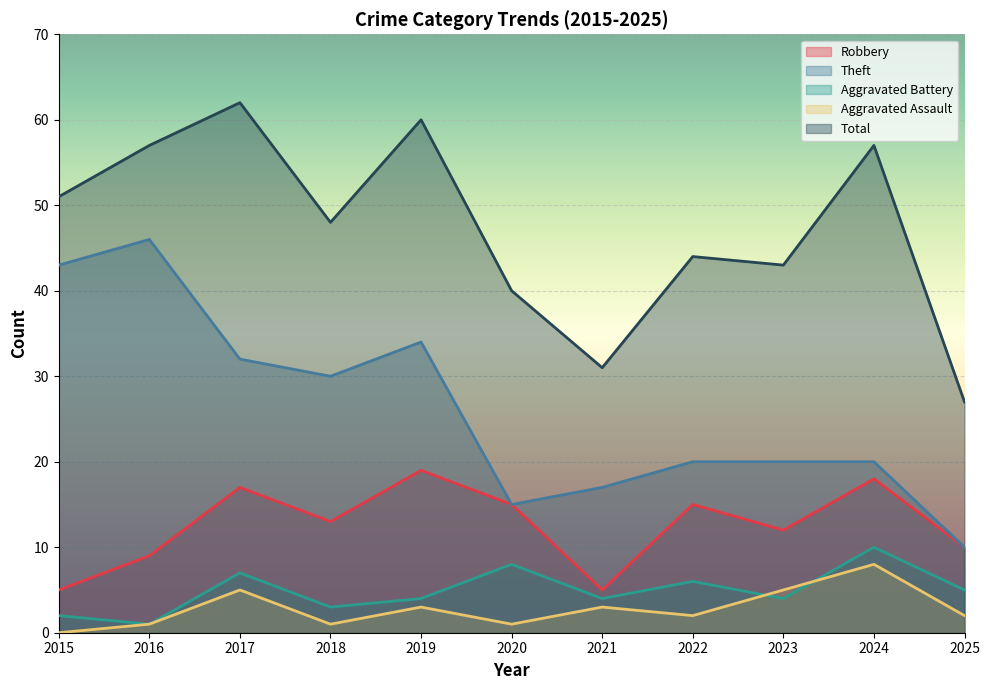

Reading right to left, extract all data points from this chart.

Robbery: 10	18	12	15	5	15	19	13	17	9	5
Theft: 10	20	20	20	17	15	34	30	32	46	43
Aggravated Battery: 5	10	4	6	4	8	4	3	7	1	2
Aggravated Assault: 2	8	5	2	3	1	3	1	5	1	0
Total: 27	57	43	44	31	40	60	48	62	57	51